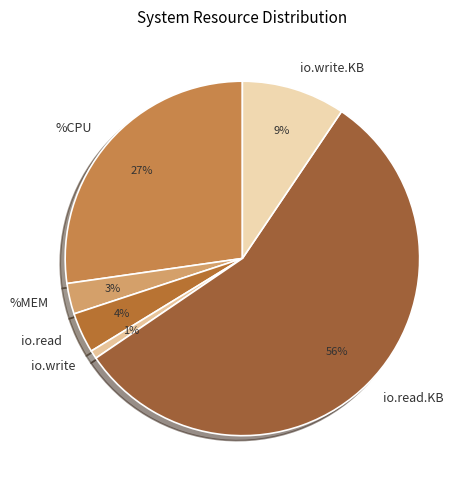

Which category has the biggest portion of the pie?

io.read.KB